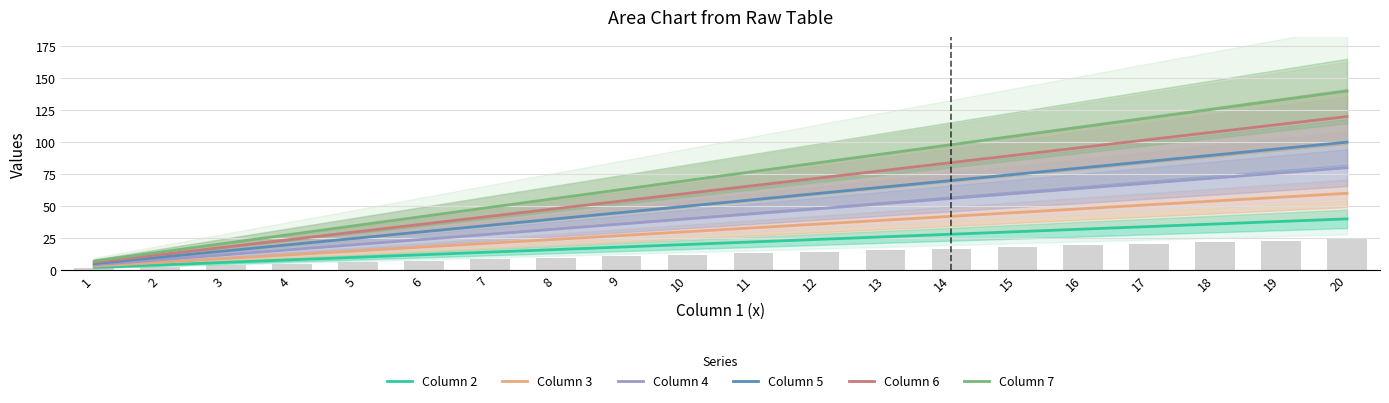

True or false: Column 2 has a value of 19 at 17.

False